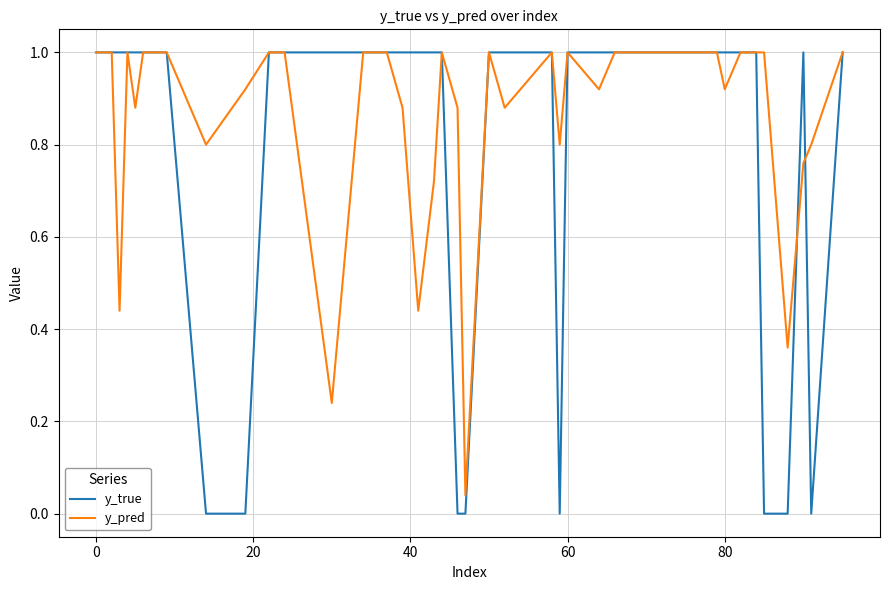

List the series in order of their overall mean, highest first.

y_pred, y_true